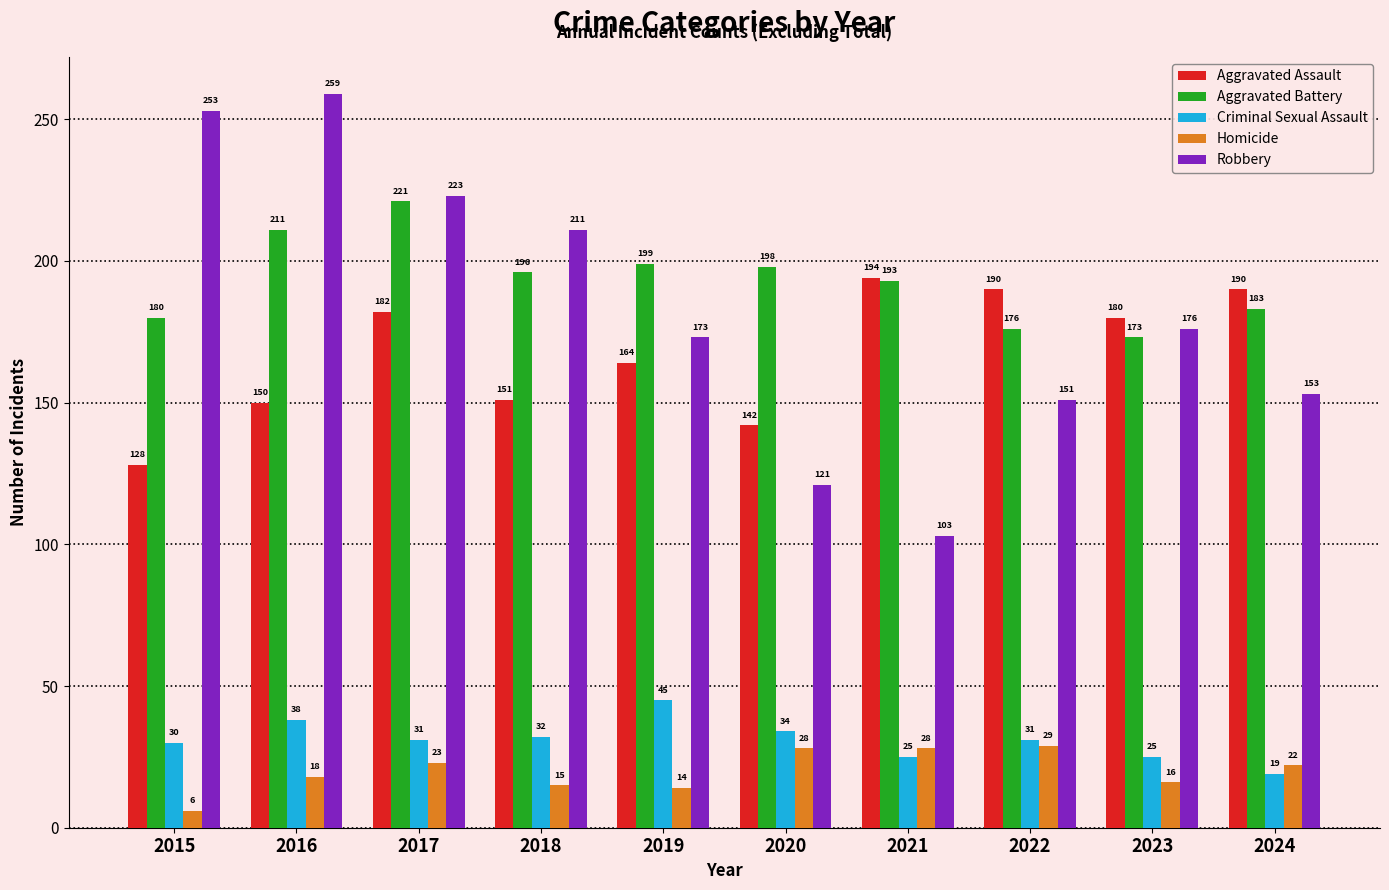

At 2023, list the series in order from smallest to largest.

Homicide, Criminal Sexual Assault, Aggravated Battery, Robbery, Aggravated Assault